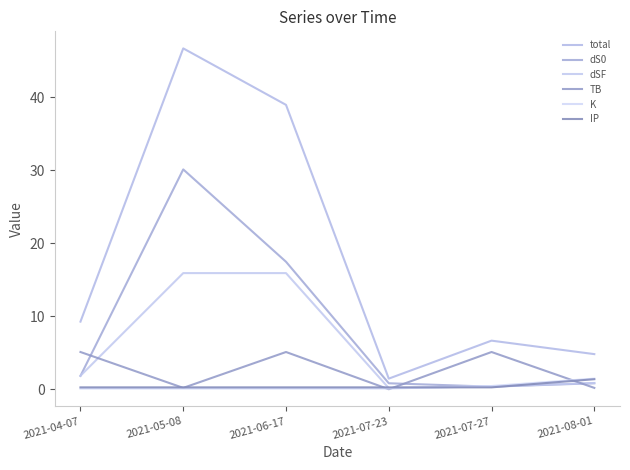

Is this an area chart (filled region under the line)?

No